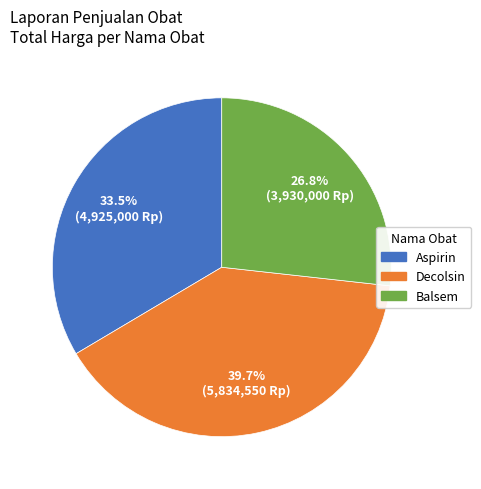

How many slices are in this pie chart?

3